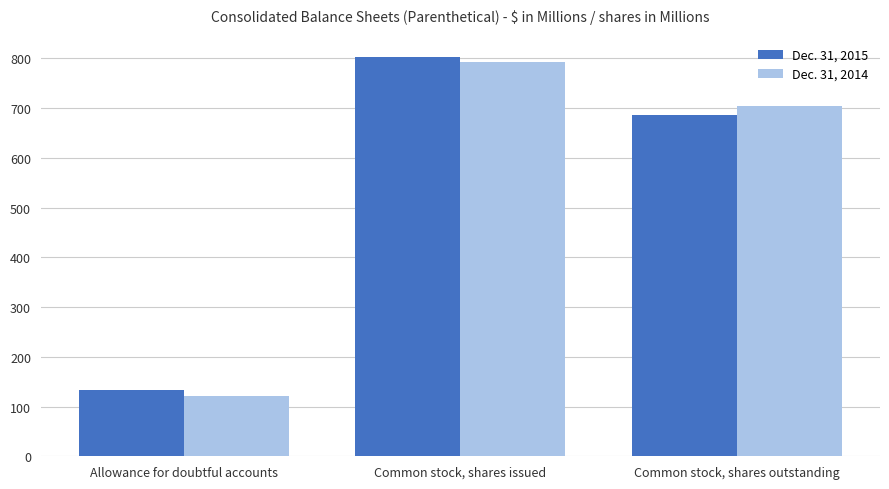

What are all the series names shown in the legend?

Dec. 31, 2015, Dec. 31, 2014